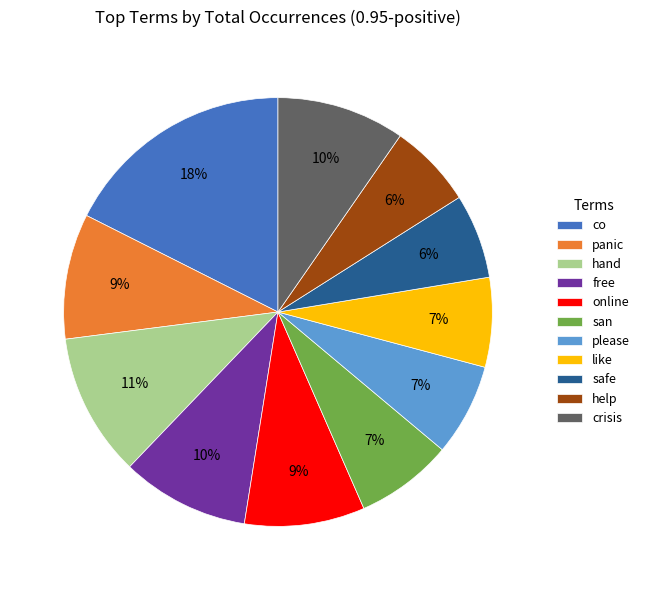

Combined, do please and crisis account for over 50%?

No